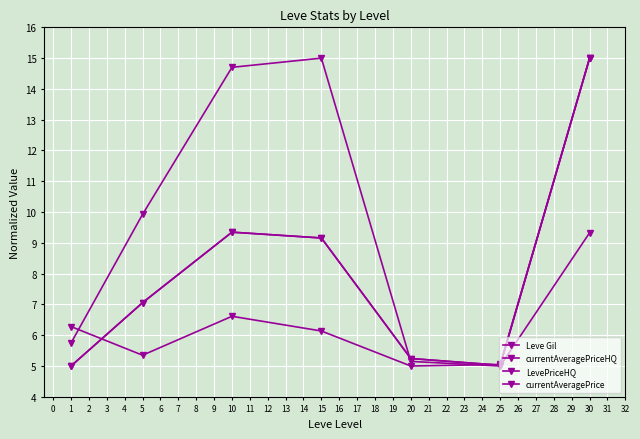

Reading left to right, what are all the values shown in this chart?

Leve Gil: 0=5.7	1=9.9	2=14.7	3=15.0	4=5.1	5=5.0	6=9.3
currentAveragePriceHQ: 0=5.0	1=7.1	2=9.3	3=9.2	4=5.2	5=5.0	6=15.0
LevePriceHQ: 0=5.0	1=7.1	2=9.3	3=9.2	4=5.2	5=5.0	6=15.0
currentAveragePrice: 0=6.3	1=5.4	2=6.6	3=6.1	4=5.0	5=5.1	6=15.0